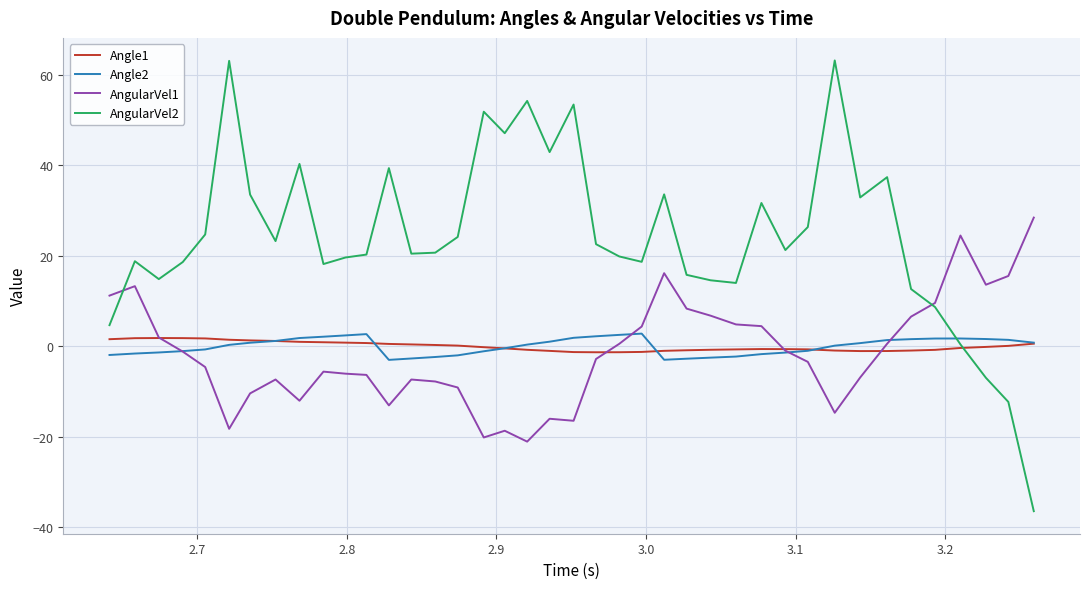

What is the greatest value displayed?

63.2